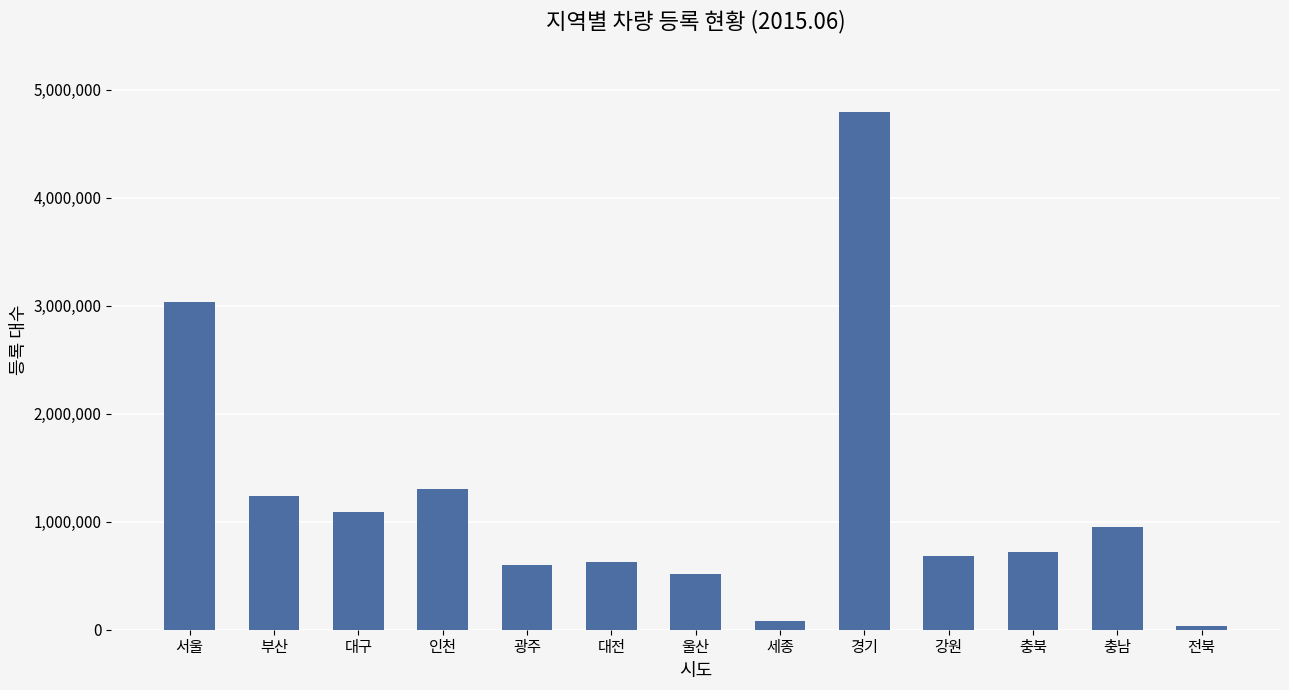

What is the minimum value shown in the chart?

37513